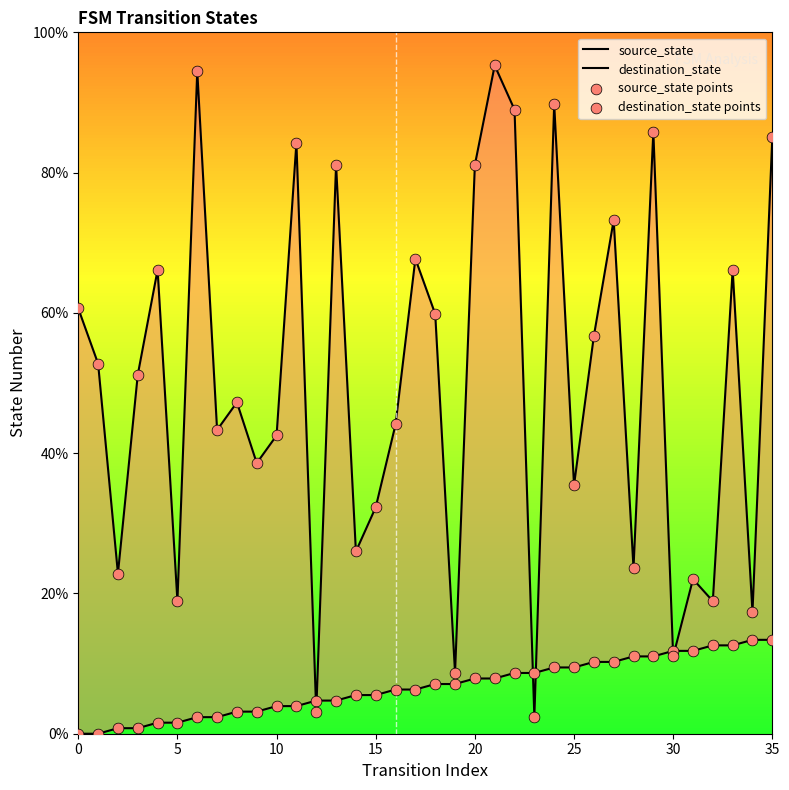

What is the total value across all series at 26?

133.9